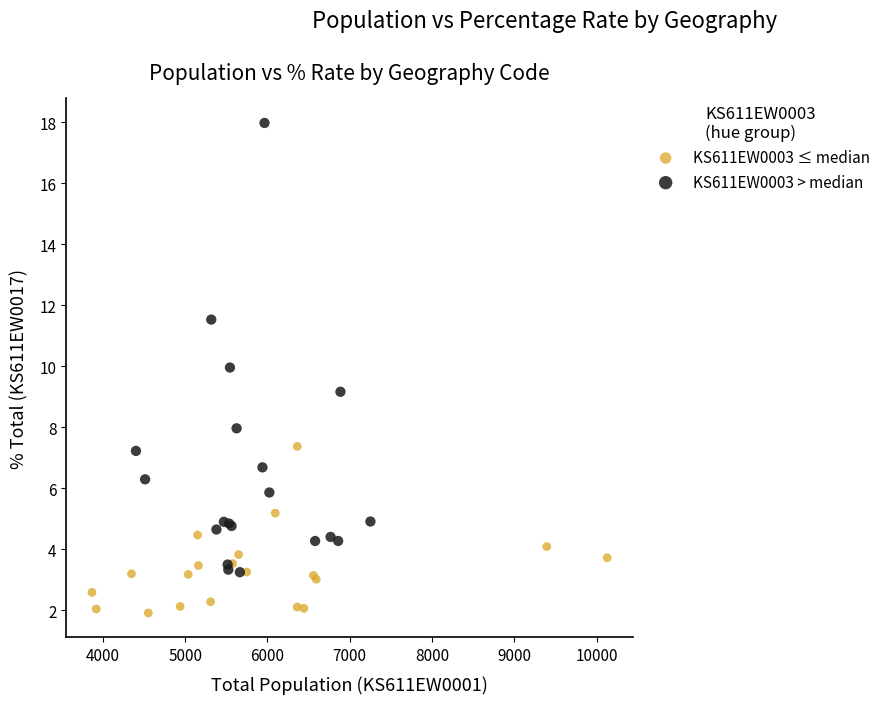

Which series contains the highest Y value?

KS611EW0003 > median